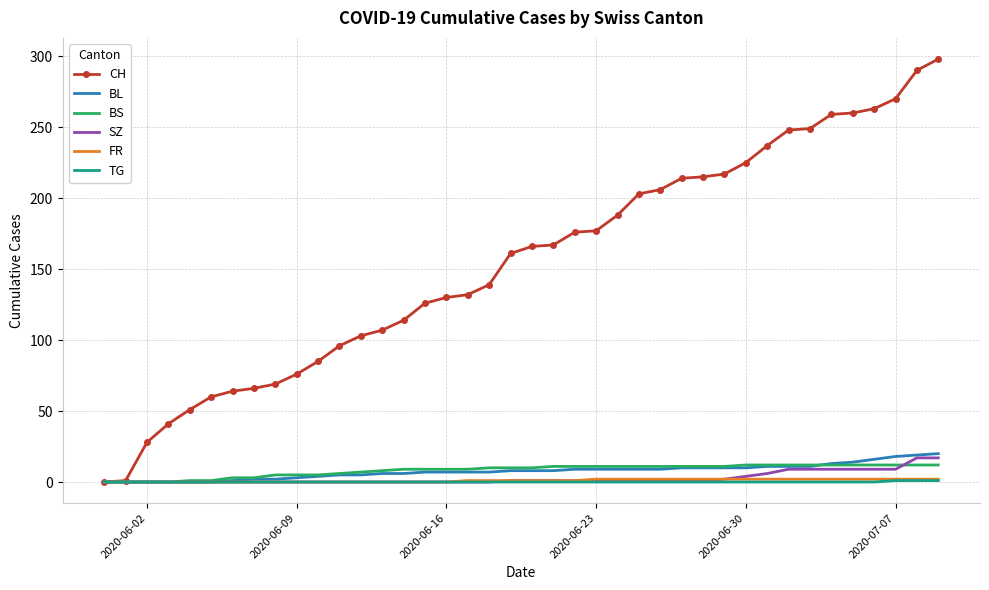

After their last crossing, which series has the higher values: BS or BL?

BL